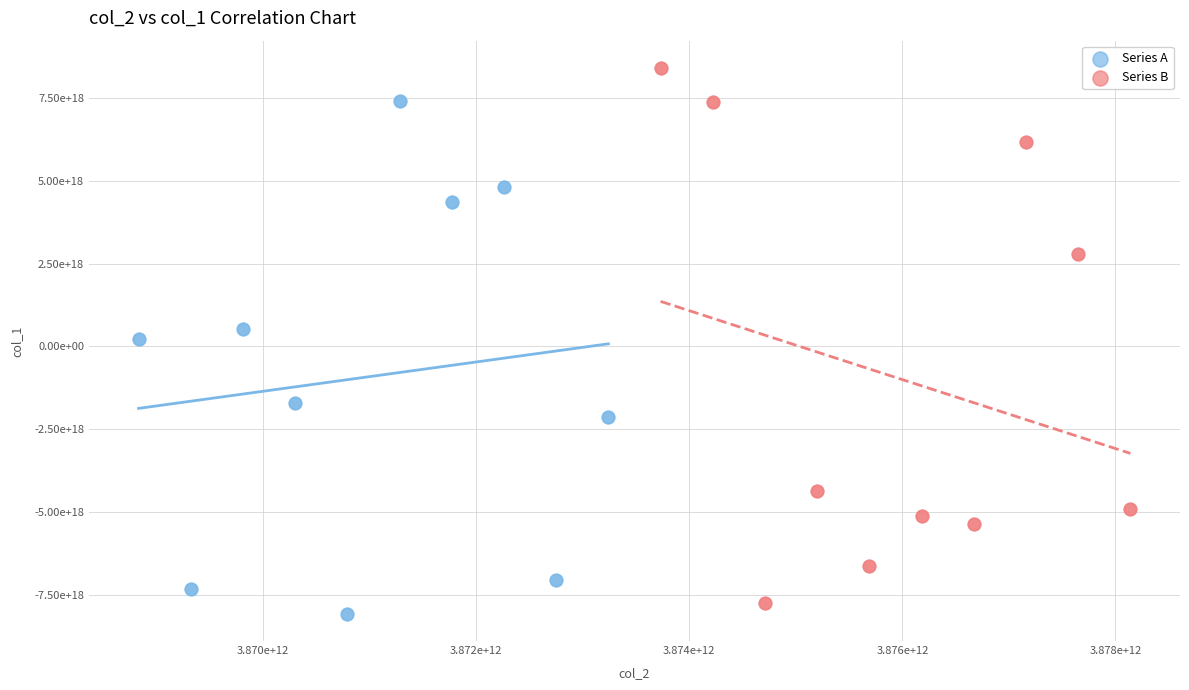

What are all the series names shown in the legend?

Series A, Series B